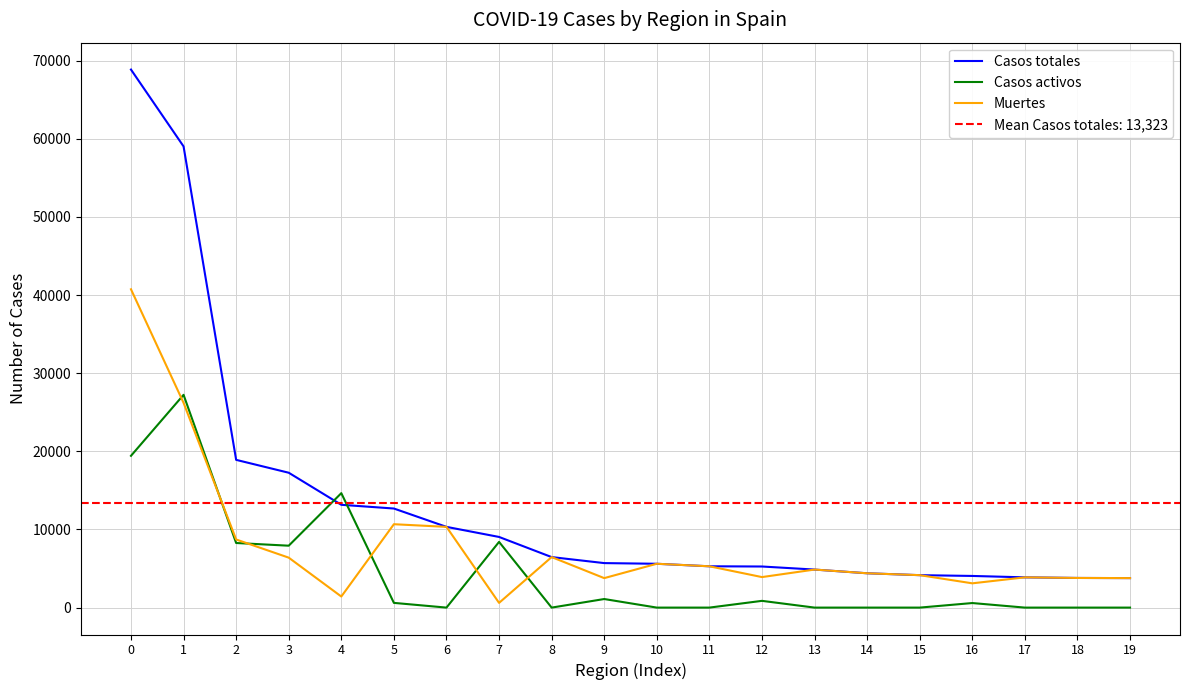

List the labels in order of Muertes value, smallest first.

7, 4, 16, 9, 19, 18, 17, 12, 15, 14, 13, 11, 10, 3, 8, 2, 6, 5, 1, 0